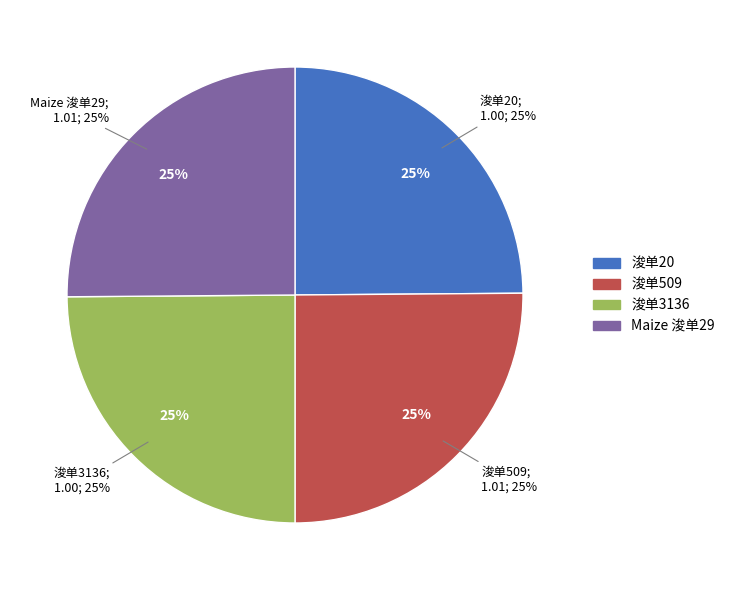

Is there any slice that represents more than half of the pie?

No